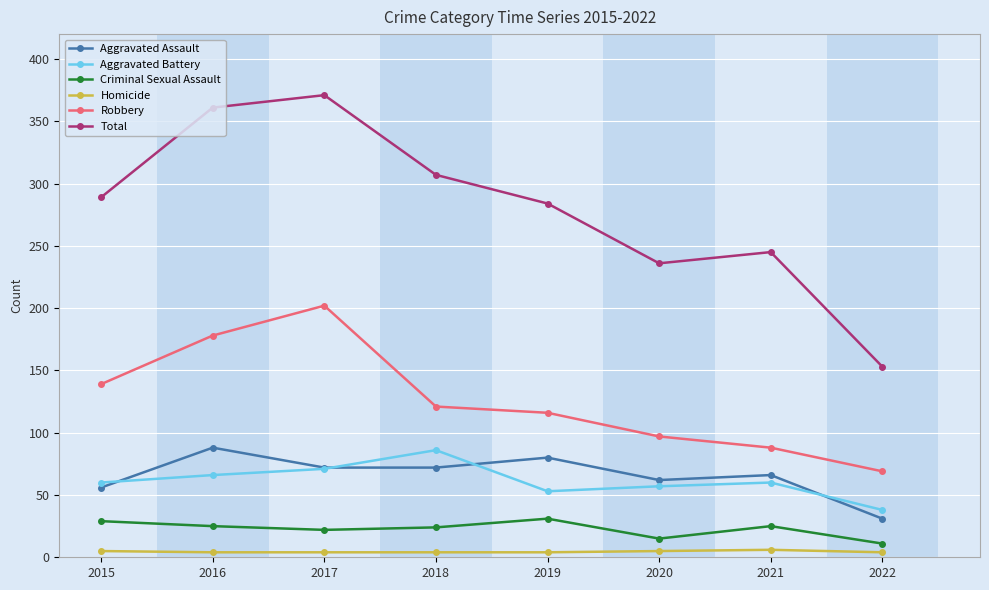

What are all the series names shown in the legend?

Aggravated Assault, Aggravated Battery, Criminal Sexual Assault, Homicide, Robbery, Total